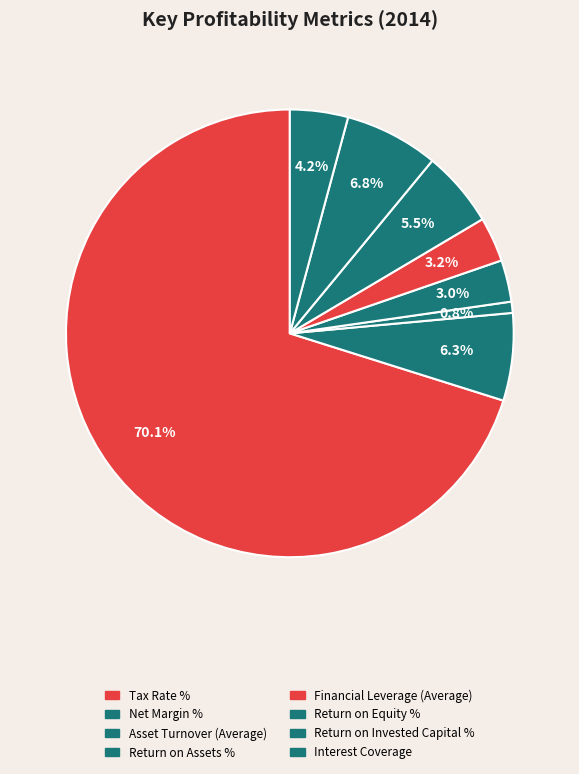

Which category has the smallest portion of the pie?

Asset Turnover (Average)